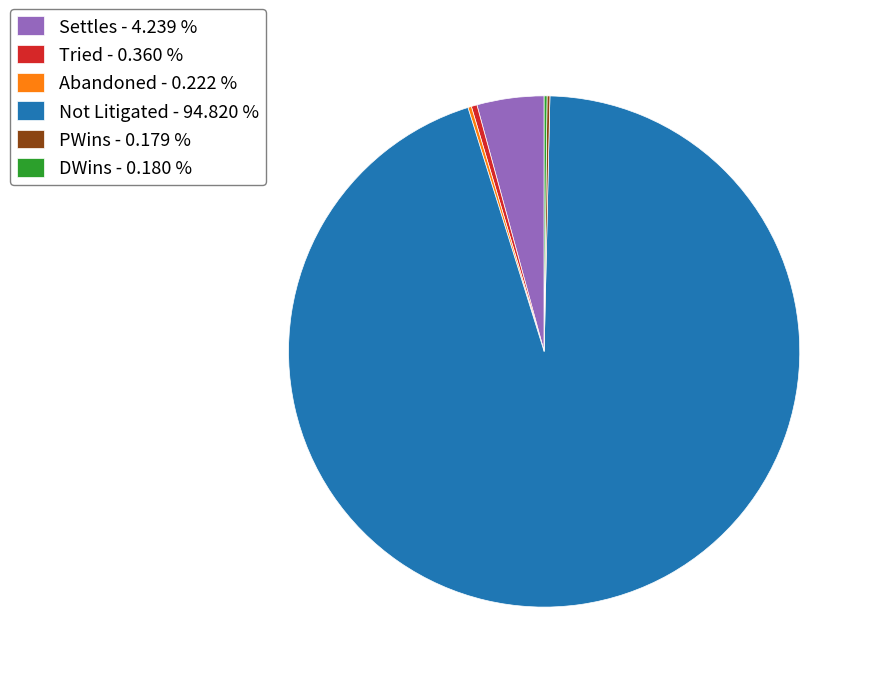

Does Not Litigated - 94.820 % account for over 50% of the chart?

Yes